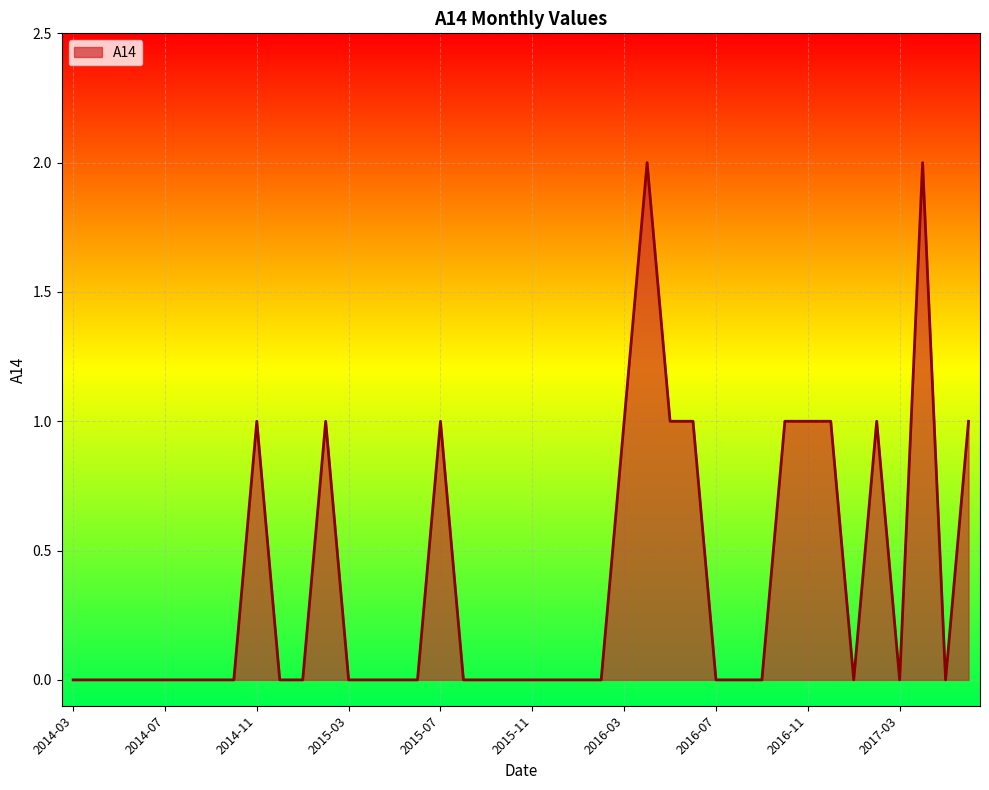

How many lines are shown in the chart?

1